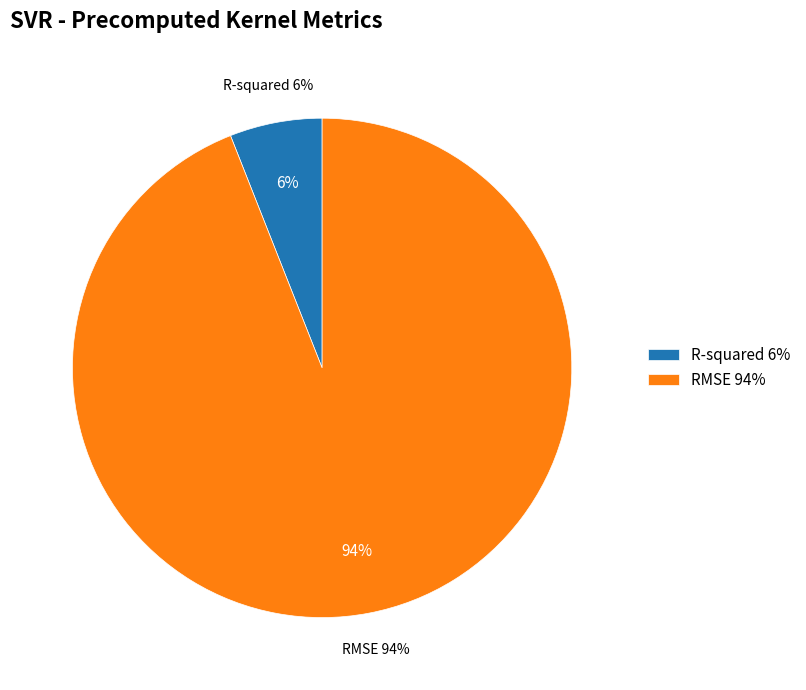

What is the largest slice in the pie chart?

RMSE